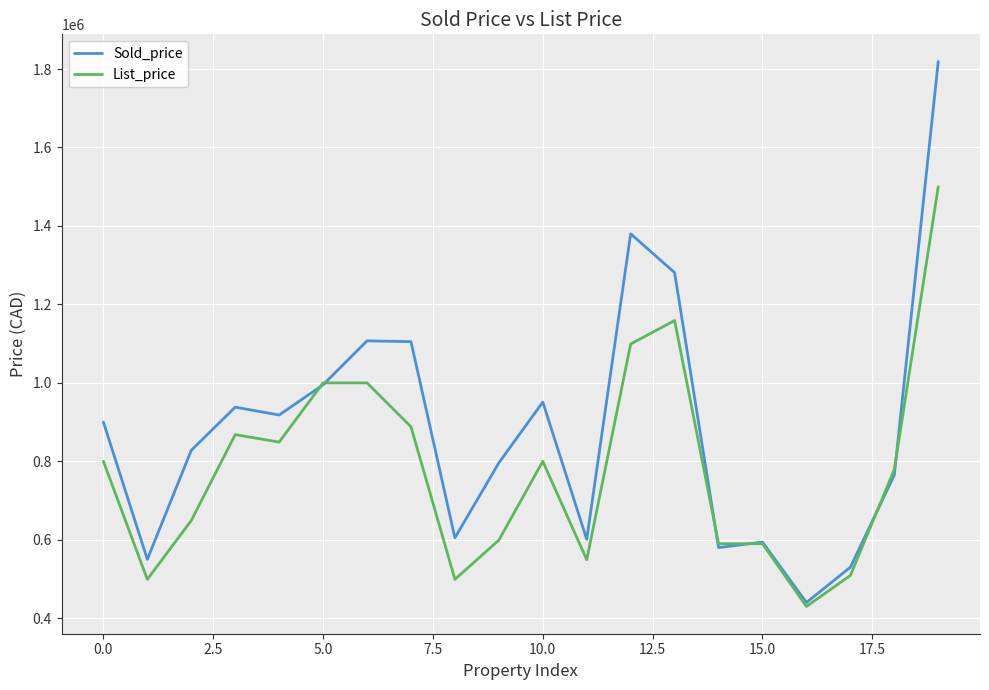

After their last crossing, which series has the higher values: Sold_price or List_price?

Sold_price